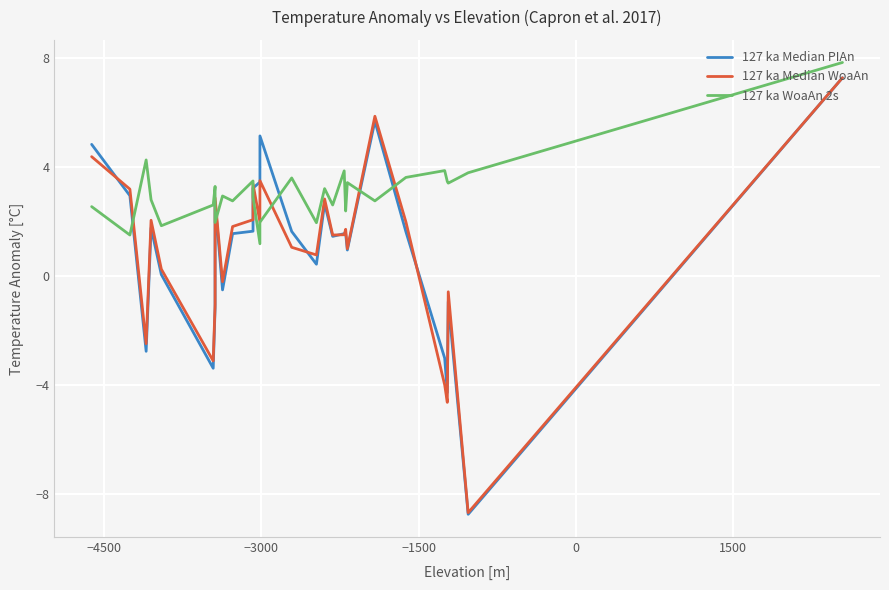

At how many categories does at least one series exceed -4?

28